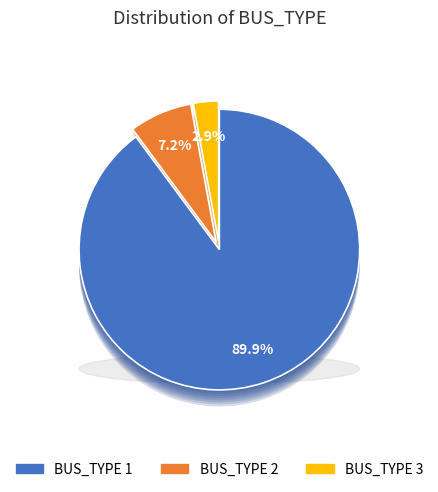

Count the number of slices in the pie.

3